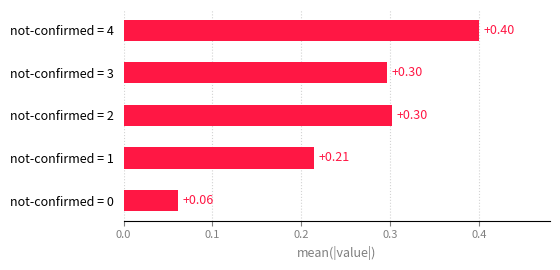

What is the change in value from not-confirmed = 1 to not-confirmed = 3?

+0.1